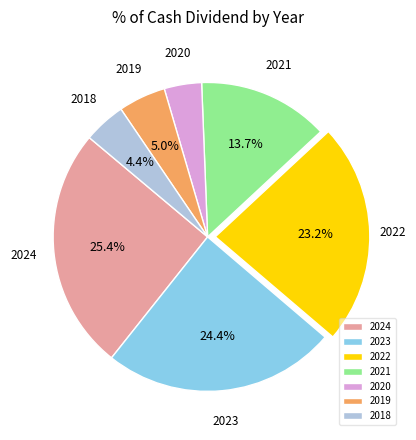

To the nearest percent, what is the average slice percentage?

14%